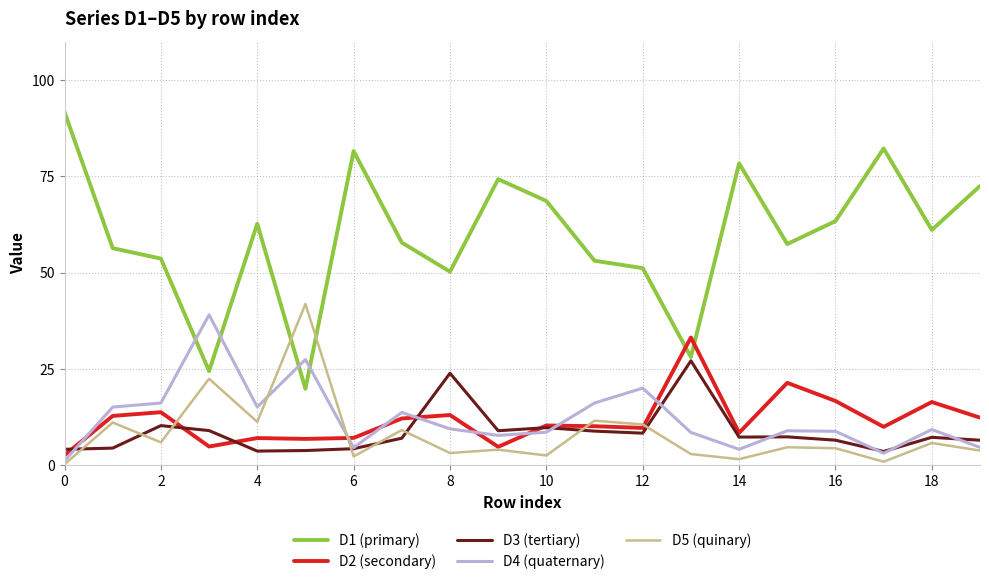

Which series ends up on top after the final intersection of D5 (quinary) and D1 (primary)?

D1 (primary)